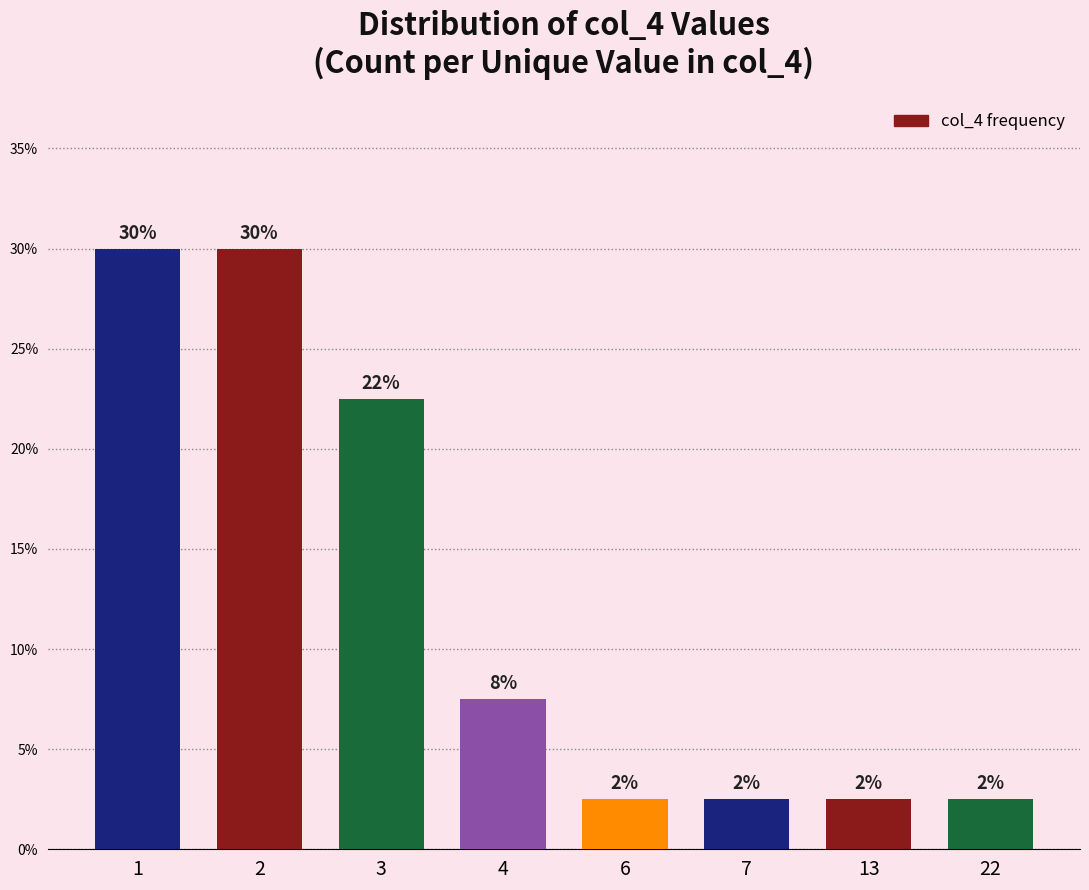

Which has a higher value, 1 or 4?

1